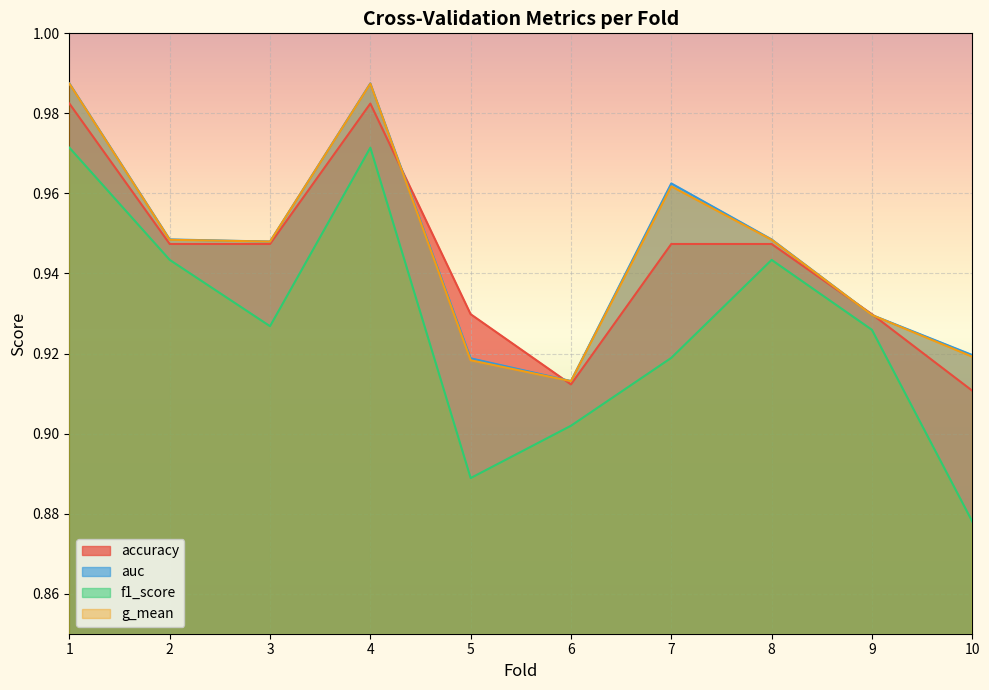

What is the sum of all f1_score values?

9.3